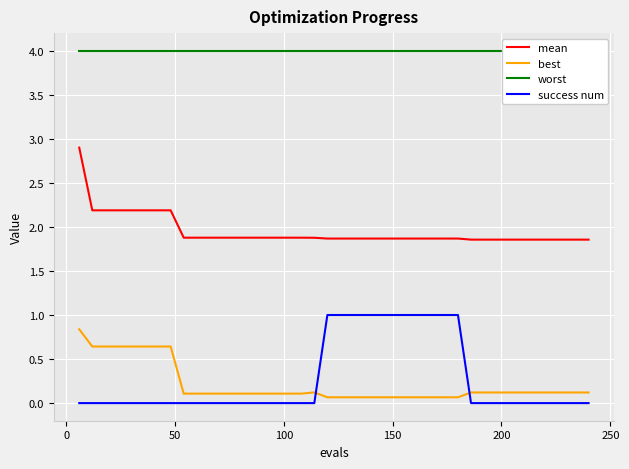

What is the sum of all best values?

8.5